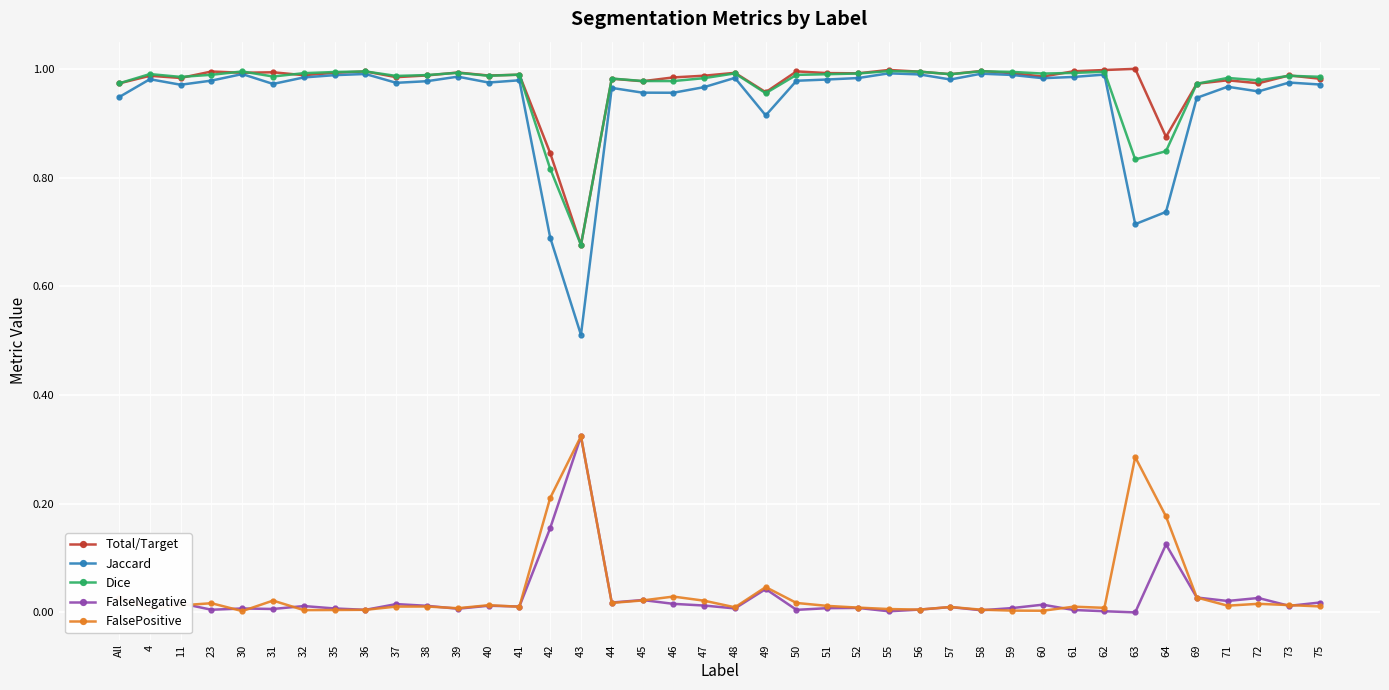

Which category has the highest value in the FalsePositive series?

43